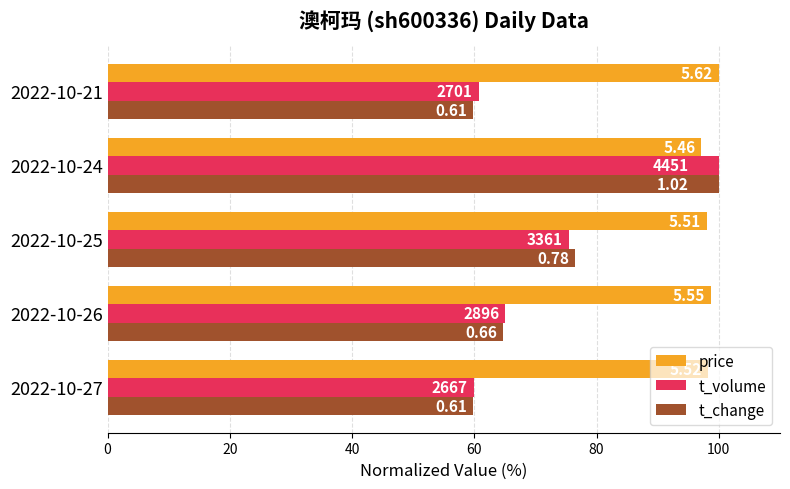

What is the greatest value displayed?

100.0